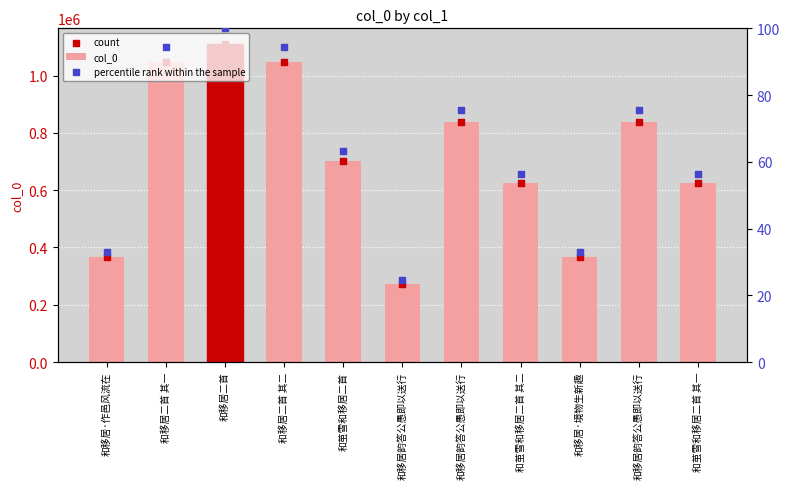

Which series reaches the minimum Y coordinate?

percentile rank within the sample